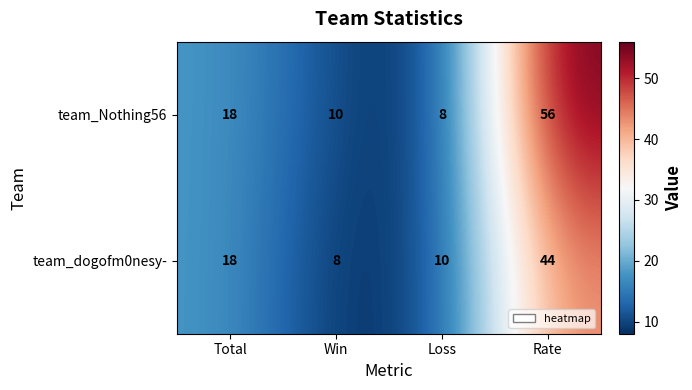

List the series in order of their overall mean, highest first.

team_Nothing56, team_dogofm0nesy-